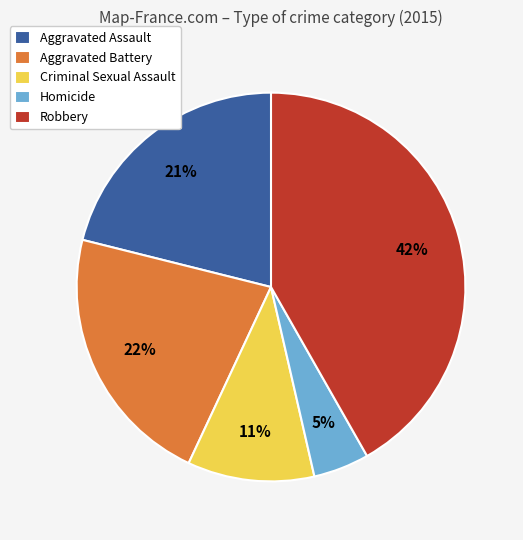

The Criminal Sexual Assault slice represents 19% of the pie. True or false?

False